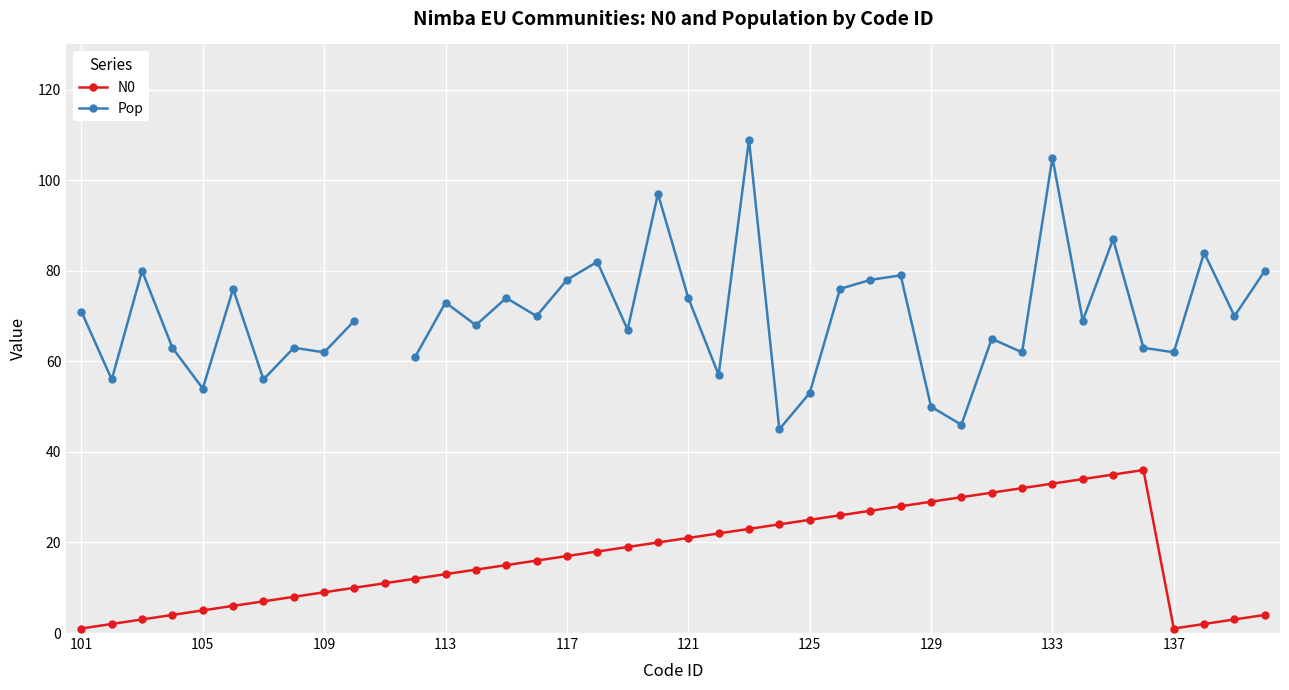

True or false: Pop and N0 cross at least once.

False